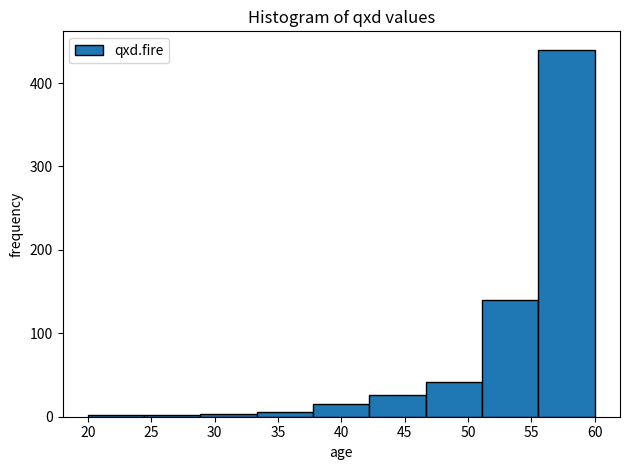

How tall is the bar that spans 38.0 to 42.0 on the x-axis? Neither the bar edges nor the heights are printed on the chart, so give them approximately, as read against the axes.

20